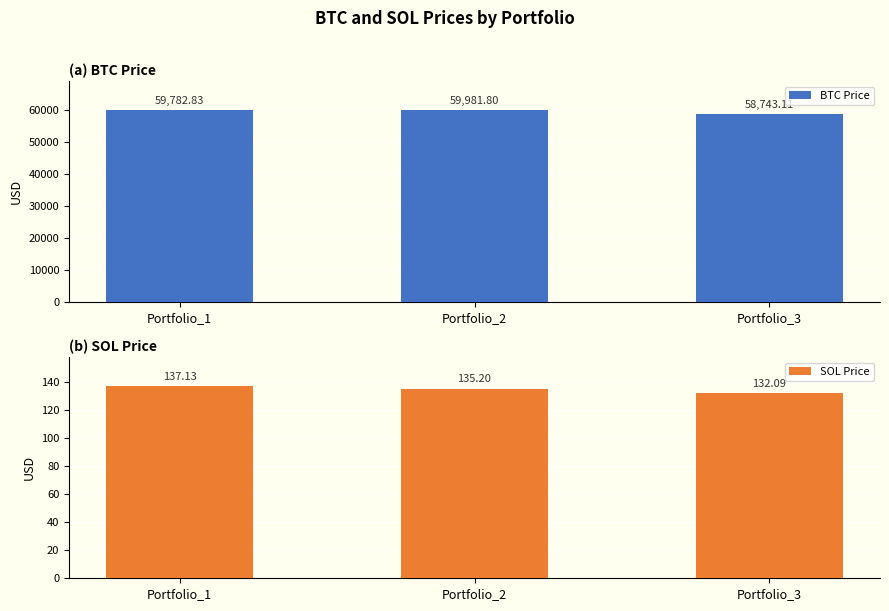

At Portfolio_1, list the series in order from largest to smallest.

BTC Price, SOL Price